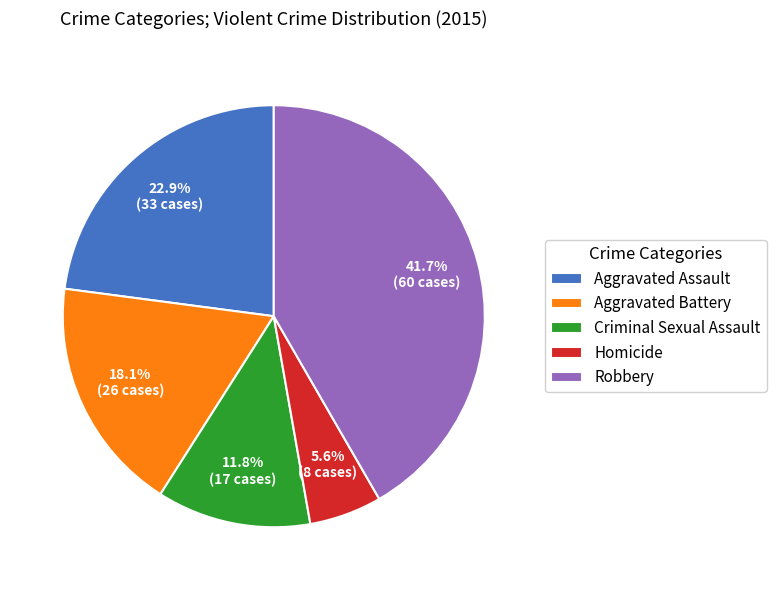

Is Criminal Sexual Assault the majority of the pie?

No